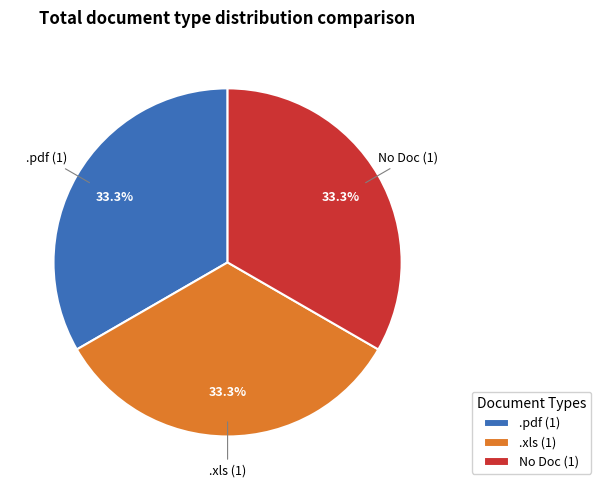

Is there a majority slice in this chart?

No